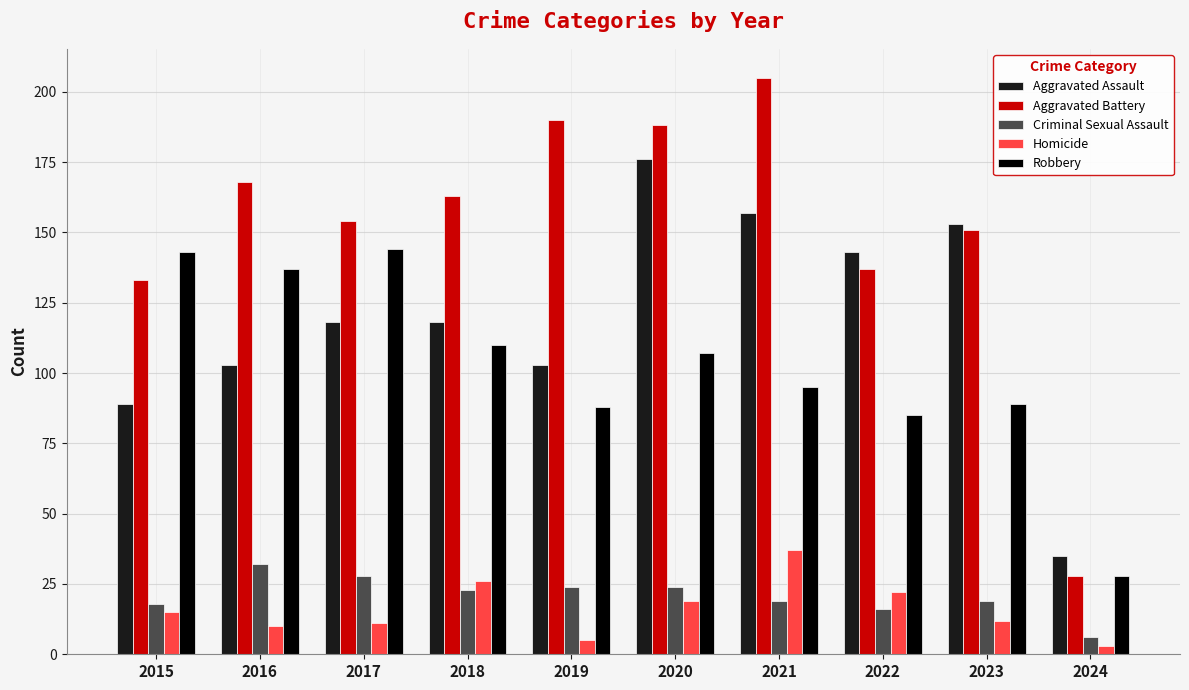

Reading left to right, transcribe all the data shown in this chart.

Aggravated Assault: 2015=89	2016=103	2017=118	2018=118	2019=103	2020=176	2021=157	2022=143	2023=153	2024=35
Aggravated Battery: 2015=133	2016=168	2017=154	2018=163	2019=190	2020=188	2021=205	2022=137	2023=151	2024=28
Criminal Sexual Assault: 2015=18	2016=32	2017=28	2018=23	2019=24	2020=24	2021=19	2022=16	2023=19	2024=6
Homicide: 2015=15	2016=10	2017=11	2018=26	2019=5	2020=19	2021=37	2022=22	2023=12	2024=3
Robbery: 2015=143	2016=137	2017=144	2018=110	2019=88	2020=107	2021=95	2022=85	2023=89	2024=28